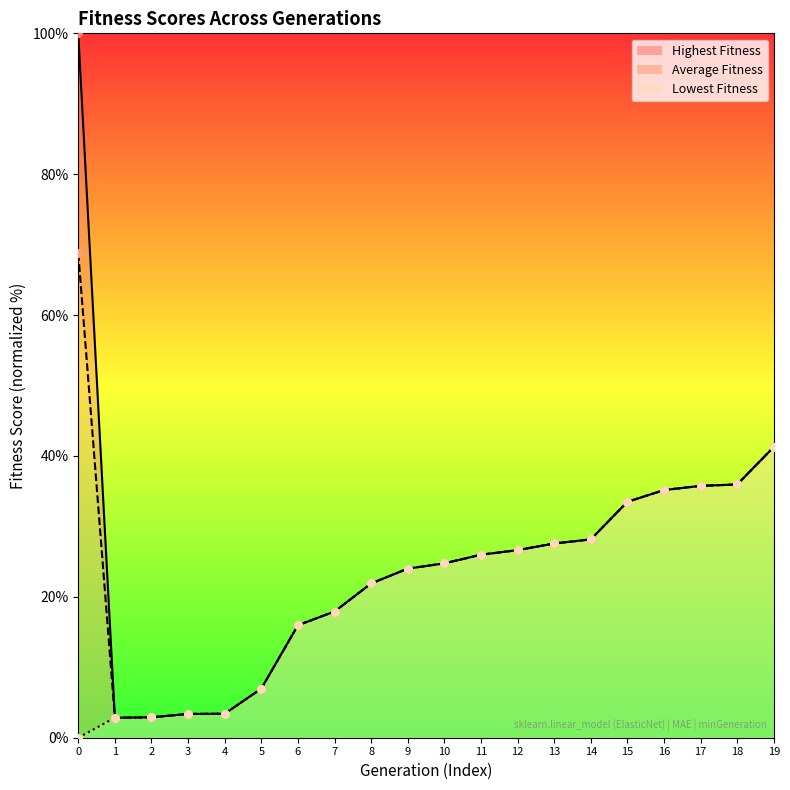

Which series has the largest Y range (max minus min)?

Highest Fitness